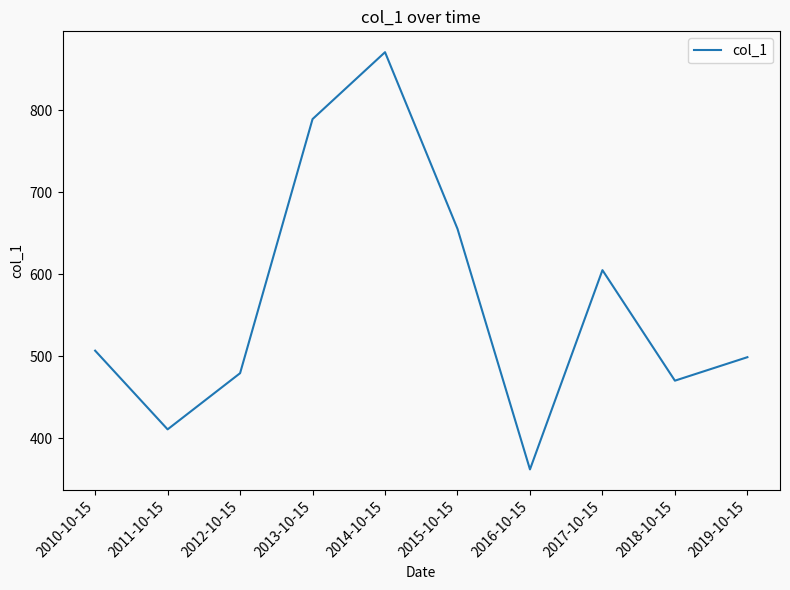

How many lines are shown in the chart?

1